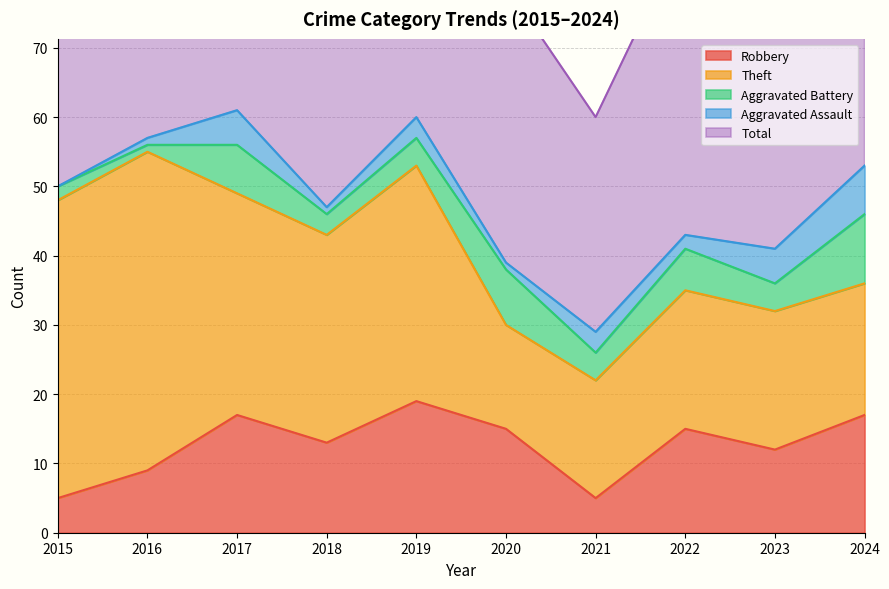

Between 2019 and 2023, which series saw the biggest shift?

Total